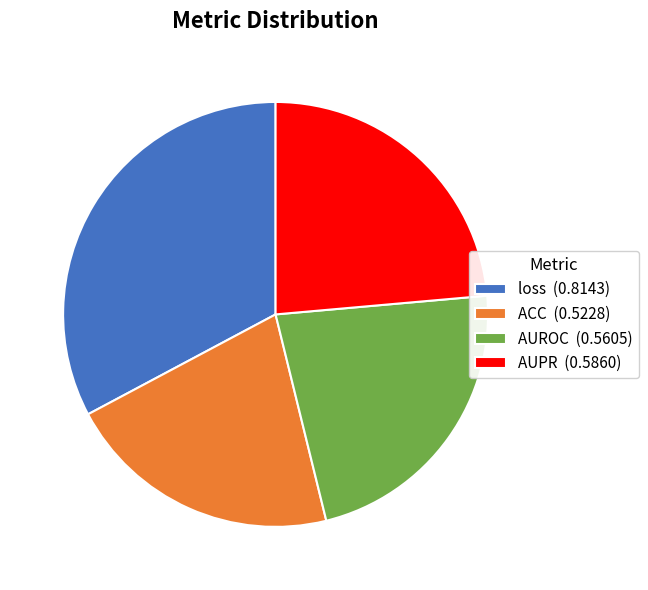

The AUPR (0.5860) slice represents 24% of the pie. True or false?

True